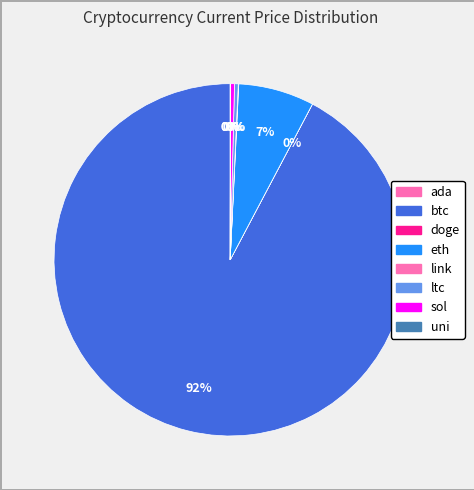

Is btc the majority of the pie?

Yes